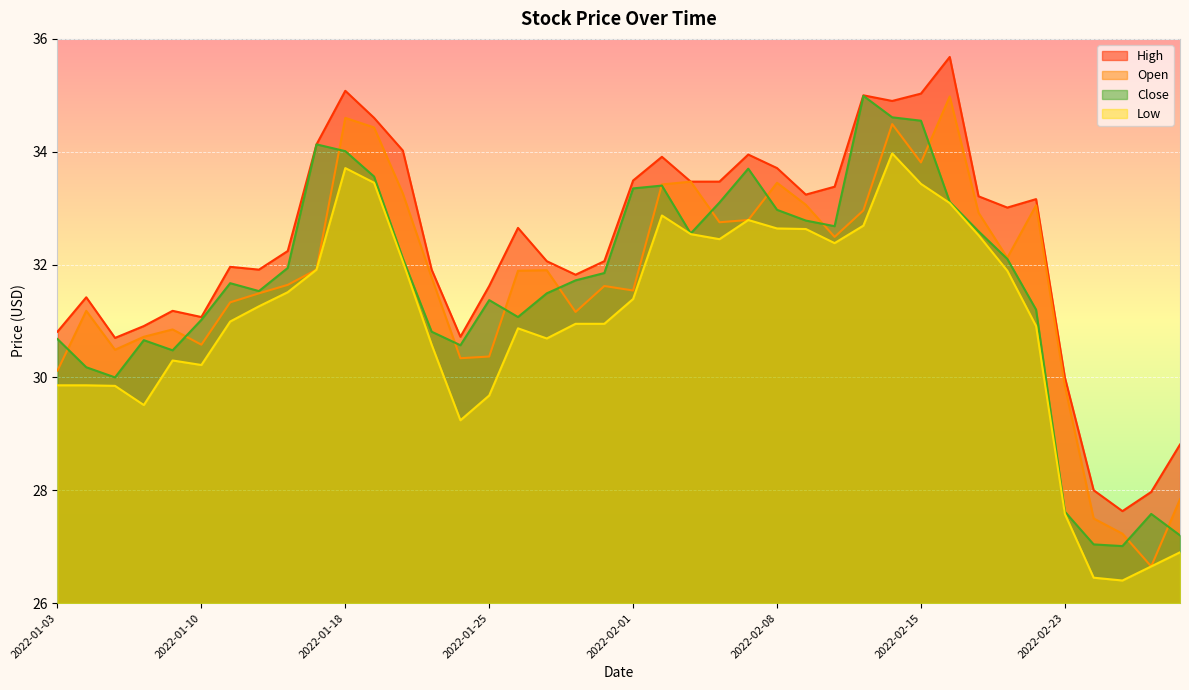

What position from the right is 2022-01-04?

39